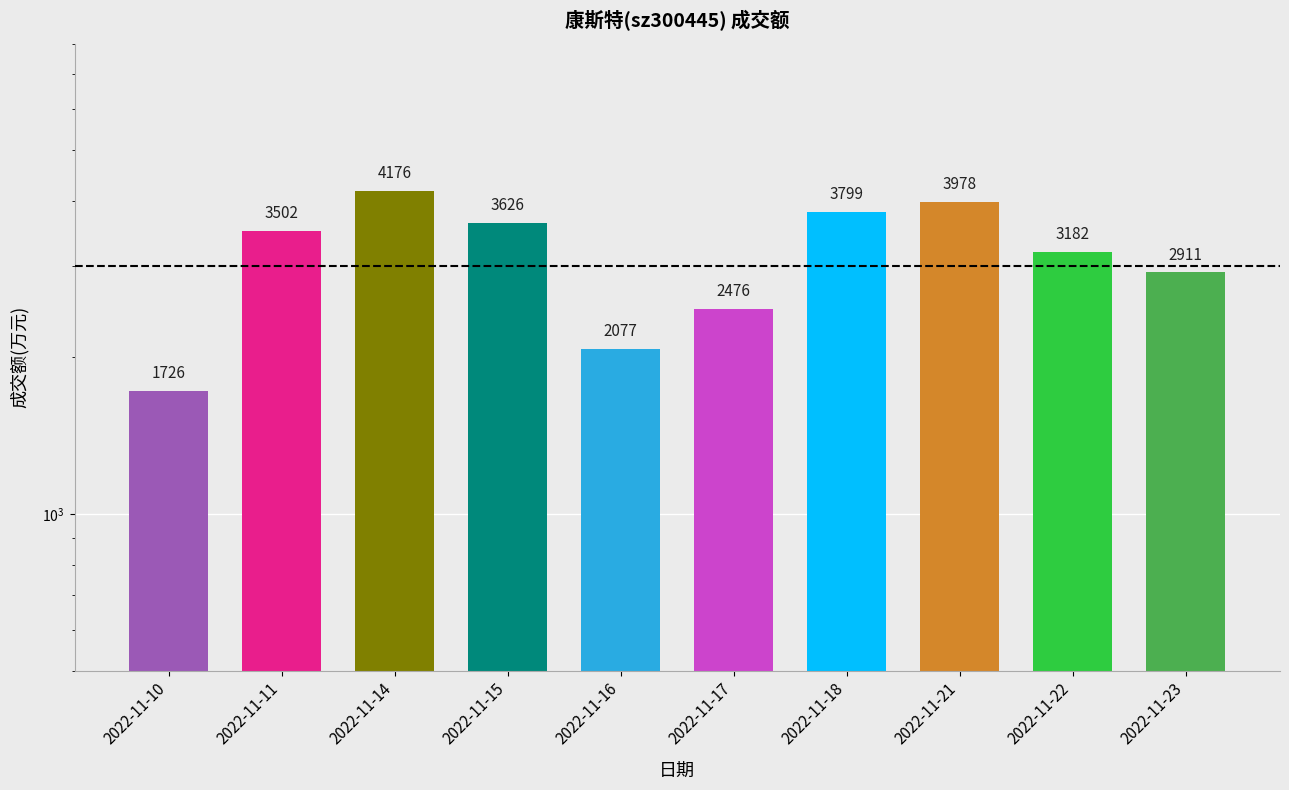

Which label corresponds to the smallest value in the chart?

2022-11-10